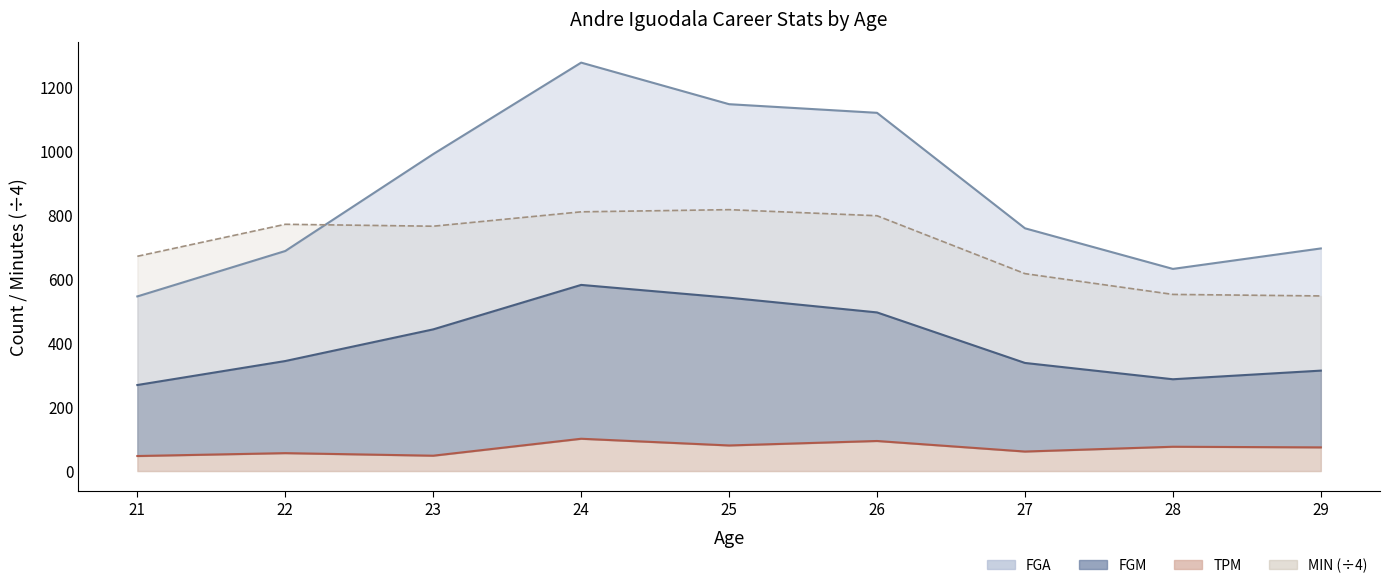

List the labels in order of FGM value, largest first.

24, 25, 26, 23, 22, 27, 29, 28, 21